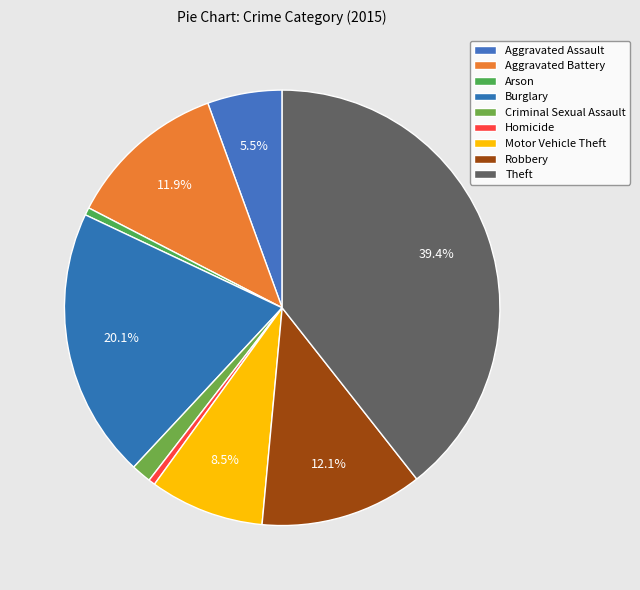

How many segments does this pie chart have?

9